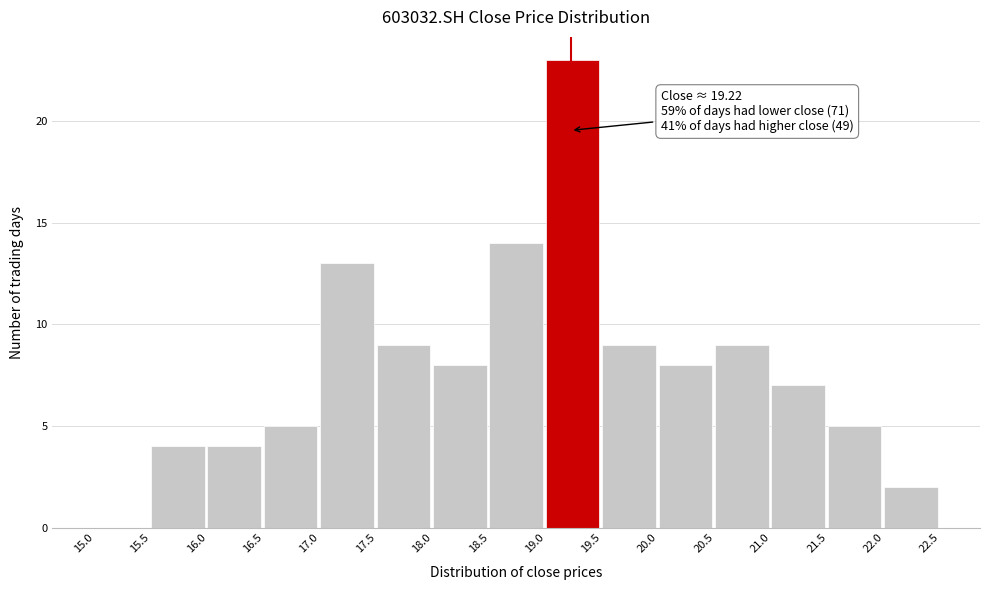

Which range on the x-axis has the tallest bar?

19.0 to 19.5